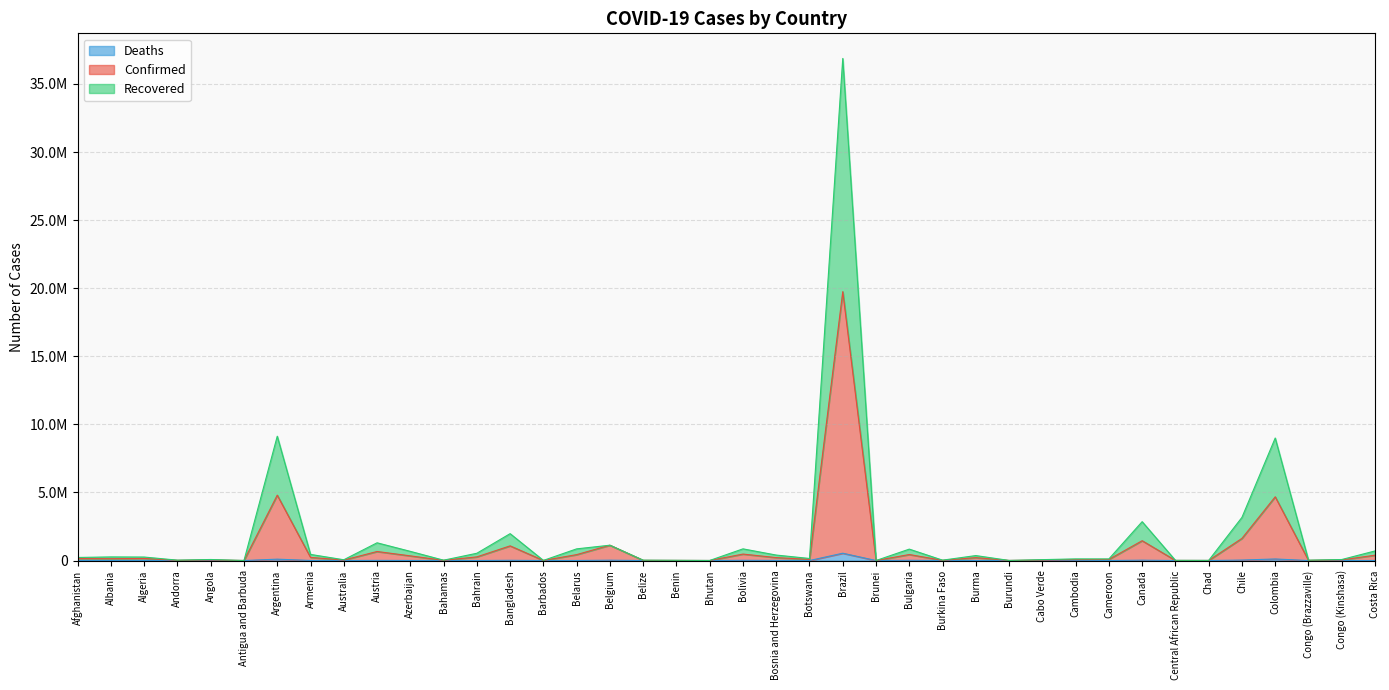

At which category is the sum across all series the highest?

Brazil